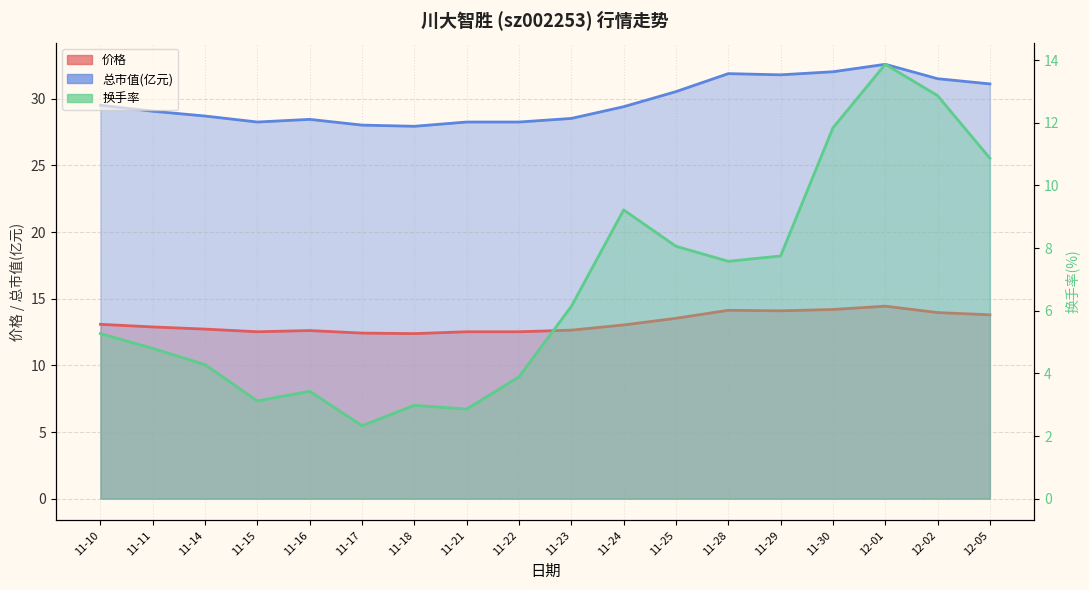

Does the chart have visible grid lines?

Yes